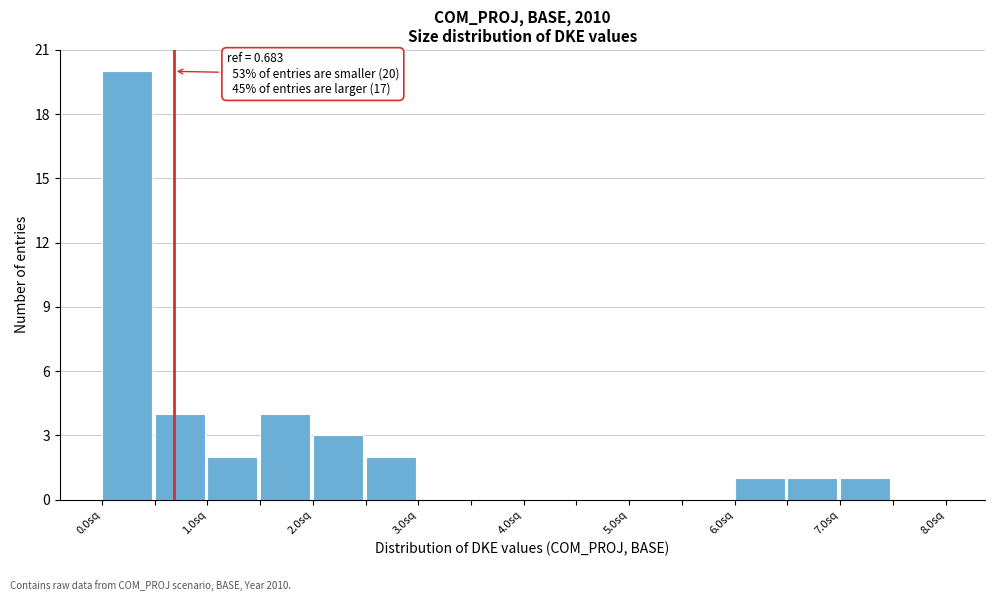

Which range on the x-axis has the tallest bar?

0.0 to 0.5